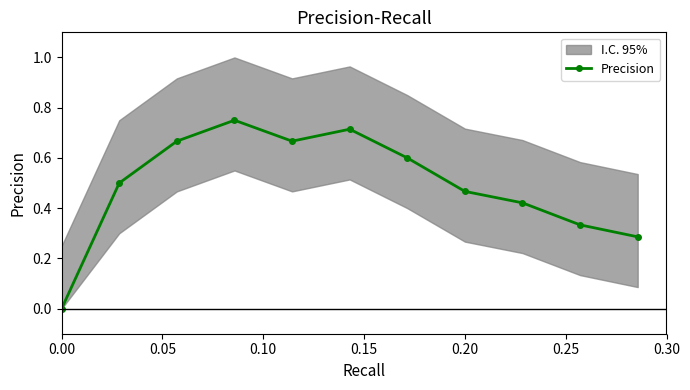

How many interior local peaks does the Precision series have?

2